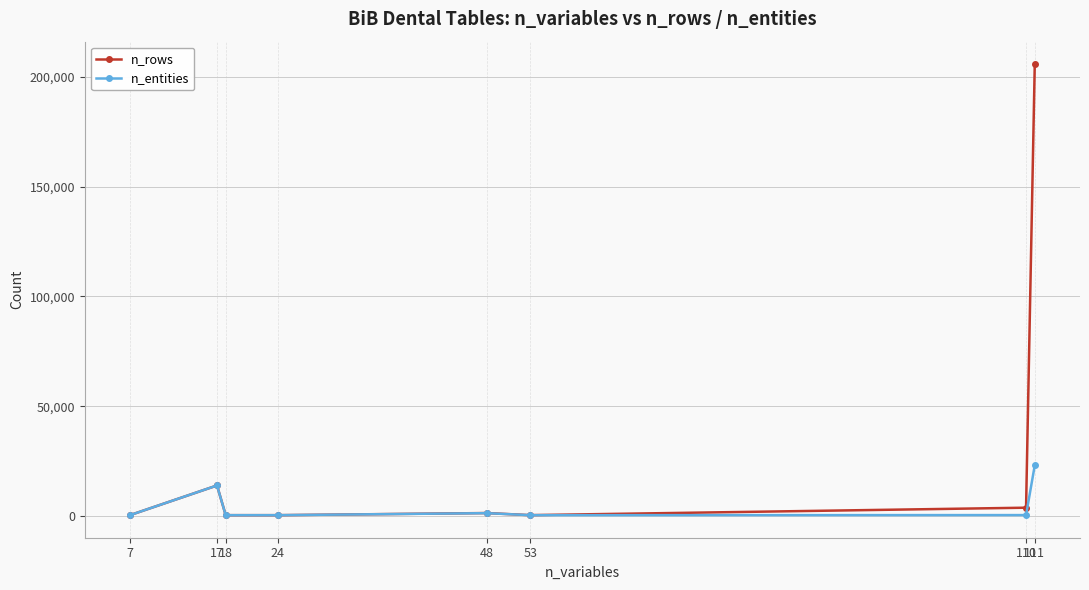

Which series has the largest range (max minus min)?

n_rows